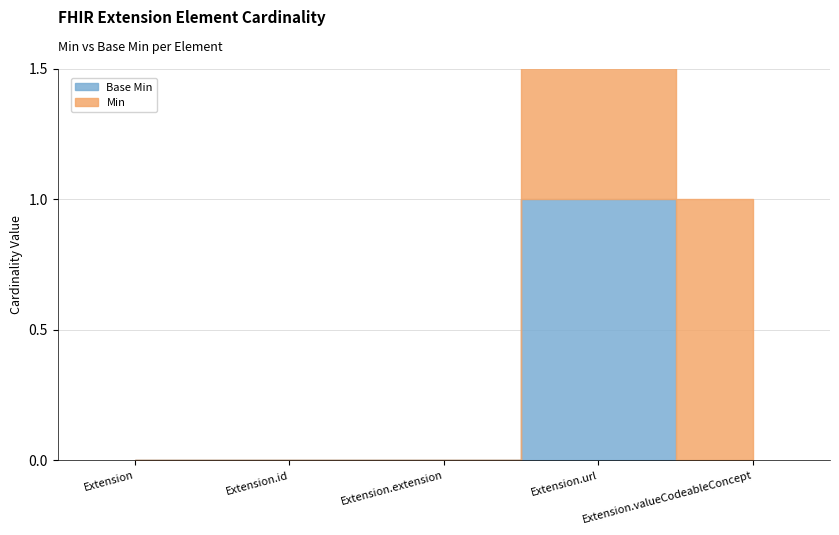

True or false: Min and Base Min cross at least once.

False